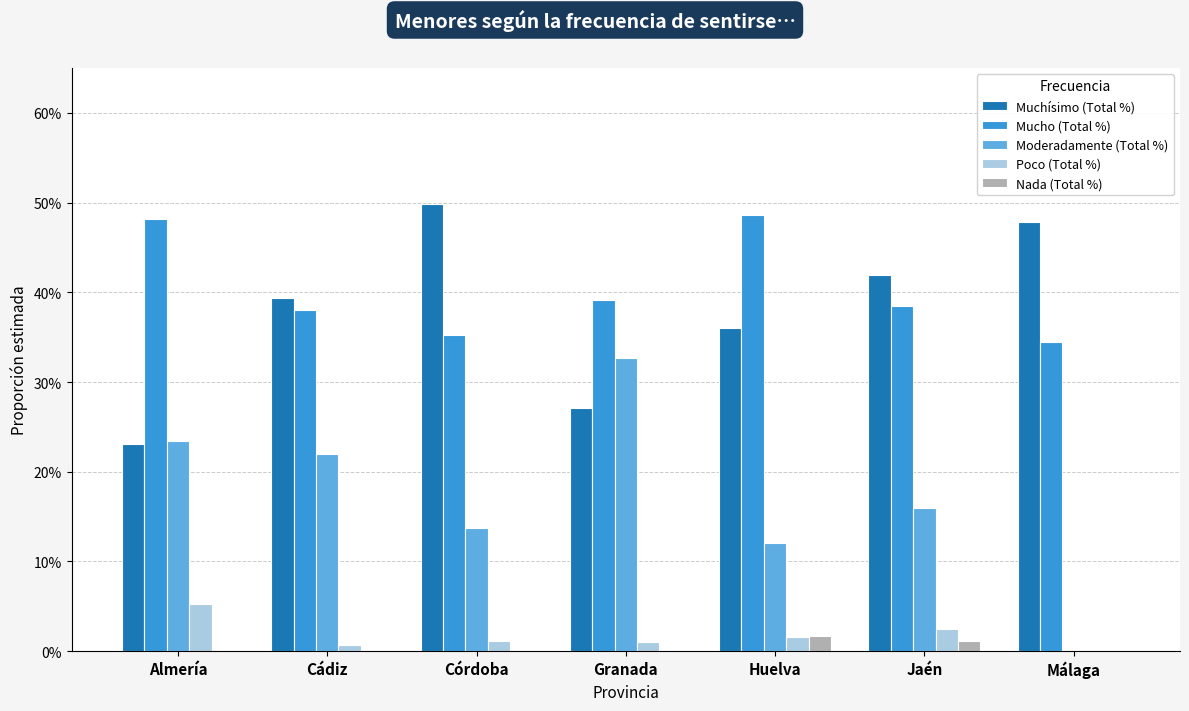

At how many categories does at least one series exceed 0?

7